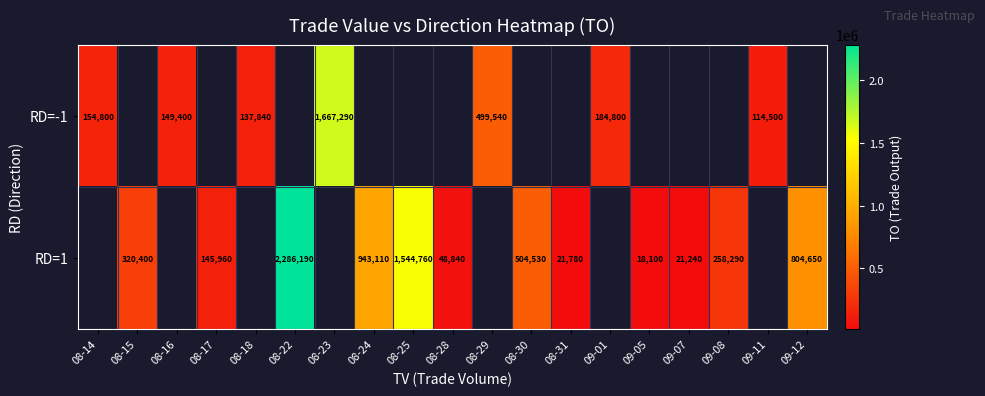

True or false: RD=1 has a value of 3109135 at 08-22.

False